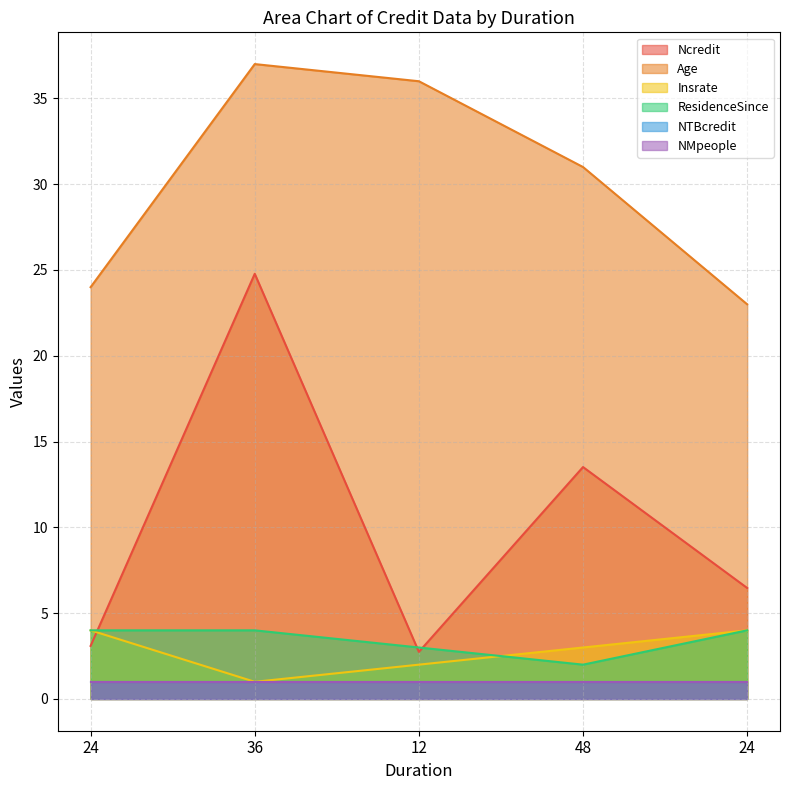

The Age series shows 24.0 at 24. True or false?

True